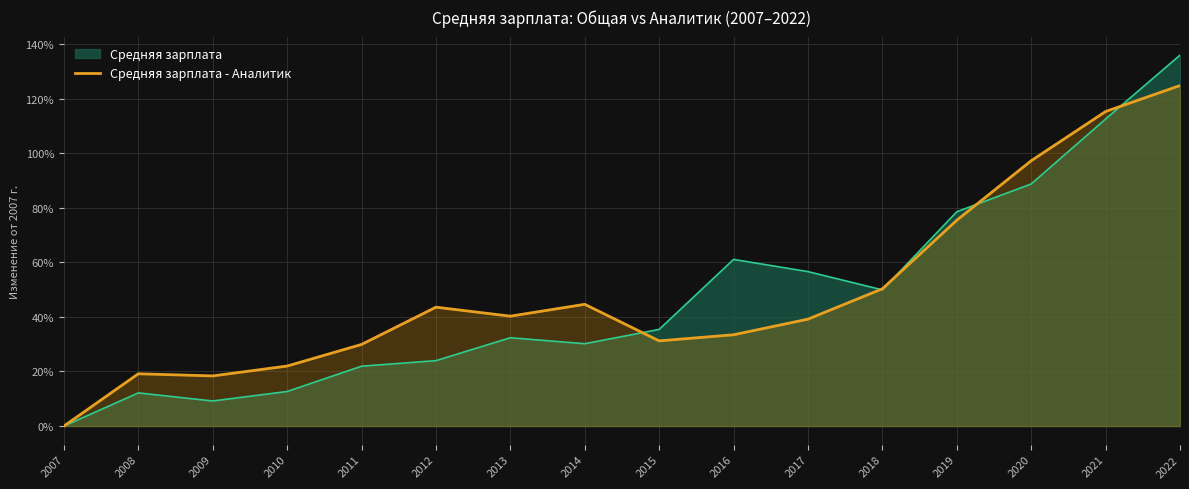

At which category does the chart reach its minimum across all series?

2007